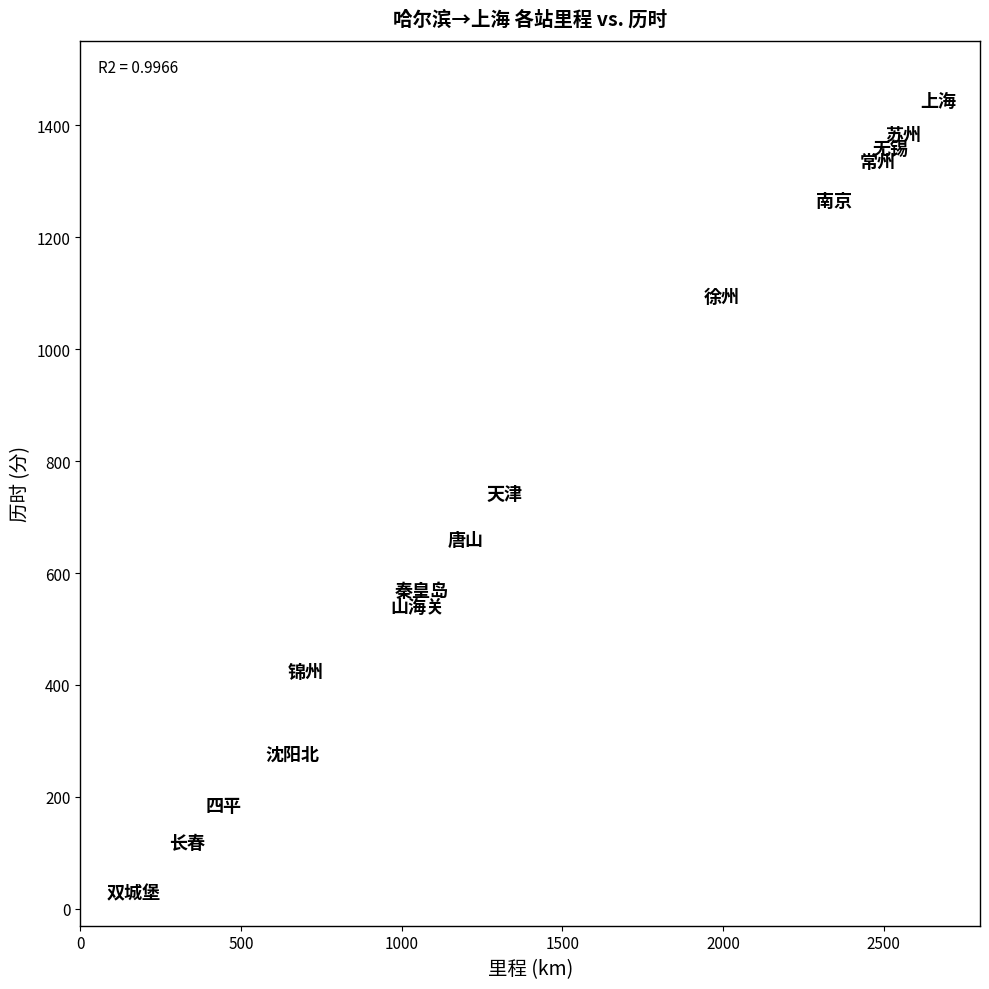

What is the range of X values (max minus min)?

2533